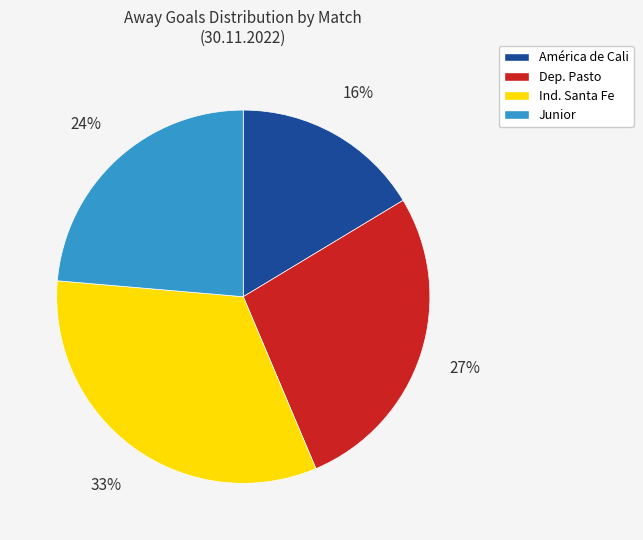

To the nearest percent, what is the average slice percentage?

25%